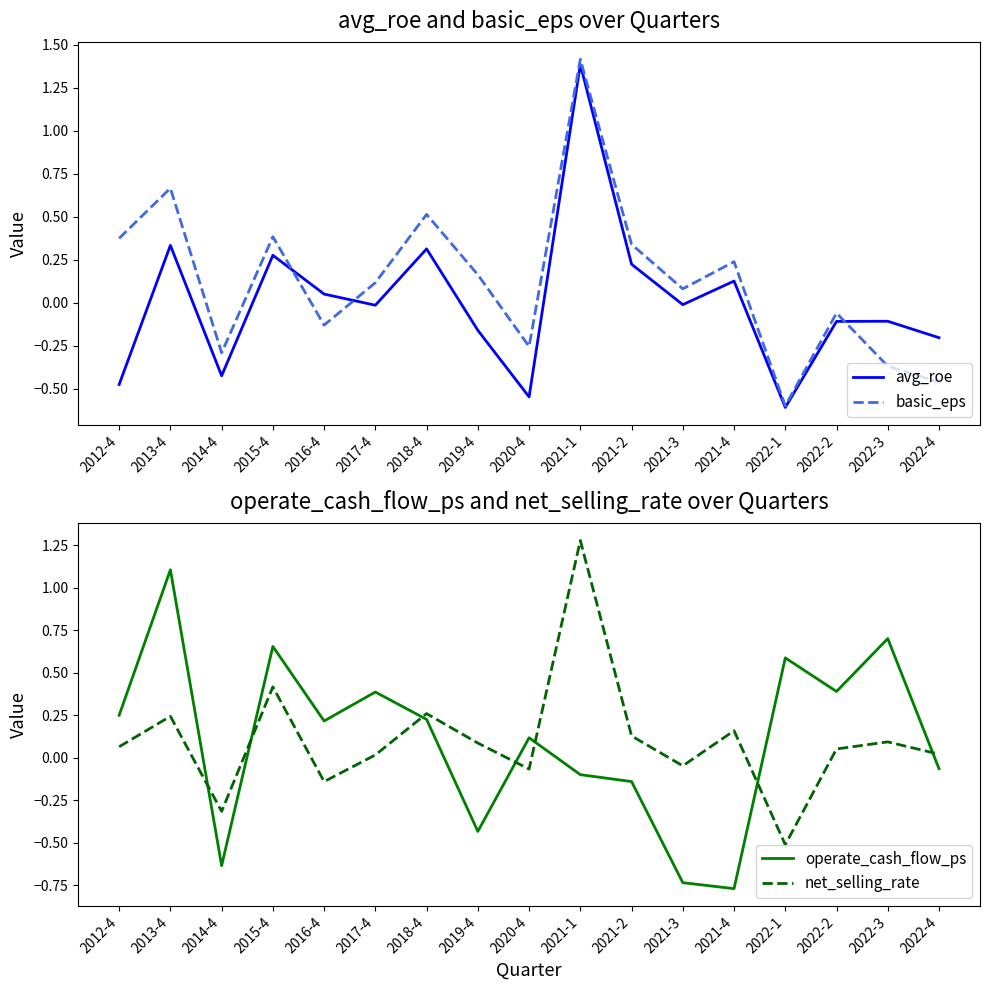

Is it true that net_selling_rate equals 2.2 at 2021-1?

False